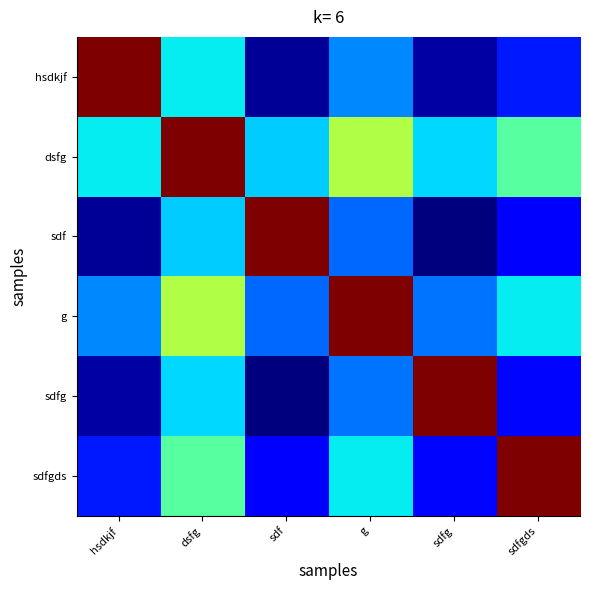

Reading left to right, extract all data points from this chart.

hsdkjf: hsdkjf=5181378.0	dsfg=1897803.0	sdf=170799.5	g=1396949.5	sdfg=232384.0	sdfgds=841442.5
dsfg: hsdkjf=1897803.0	dsfg=5181378.0	sdf=1727248.5	g=2953398.5	sdfg=1788833.0	sdfgds=2397891.5
sdf: hsdkjf=170799.5	dsfg=1727248.5	sdf=5181378.0	g=1226395.0	sdfg=61829.5	sdfgds=670888.0
g: hsdkjf=1396949.5	dsfg=2953398.5	sdf=1226395.0	g=5181378.0	sdfg=1287979.5	sdfgds=1897038.0
sdfg: hsdkjf=232384.0	dsfg=1788833.0	sdf=61829.5	g=1287979.5	sdfg=5181378.0	sdfgds=732472.5
sdfgds: hsdkjf=841442.5	dsfg=2397891.5	sdf=670888.0	g=1897038.0	sdfg=732472.5	sdfgds=5181378.0